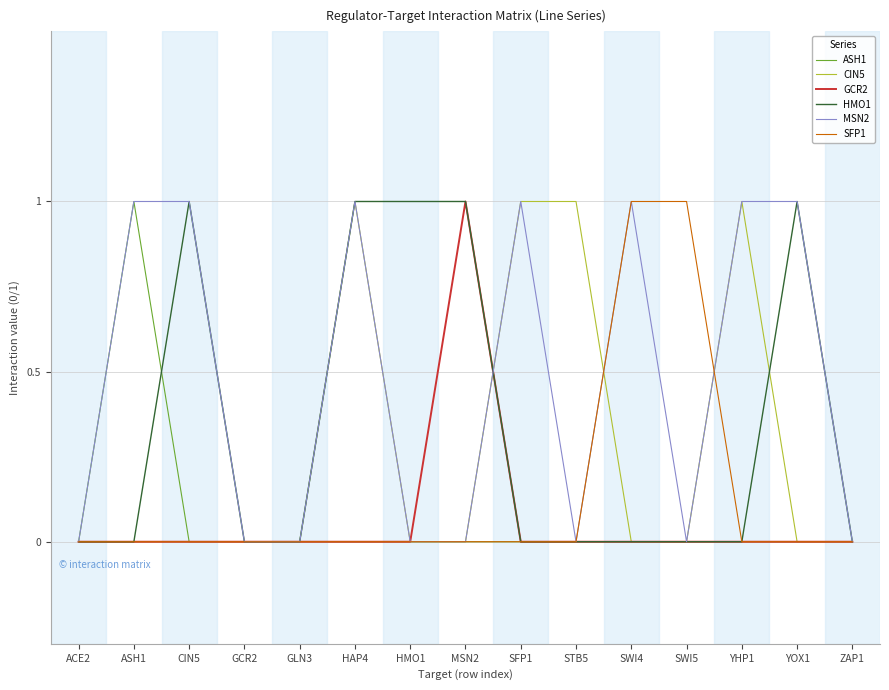

What position from the left is STB5?

10